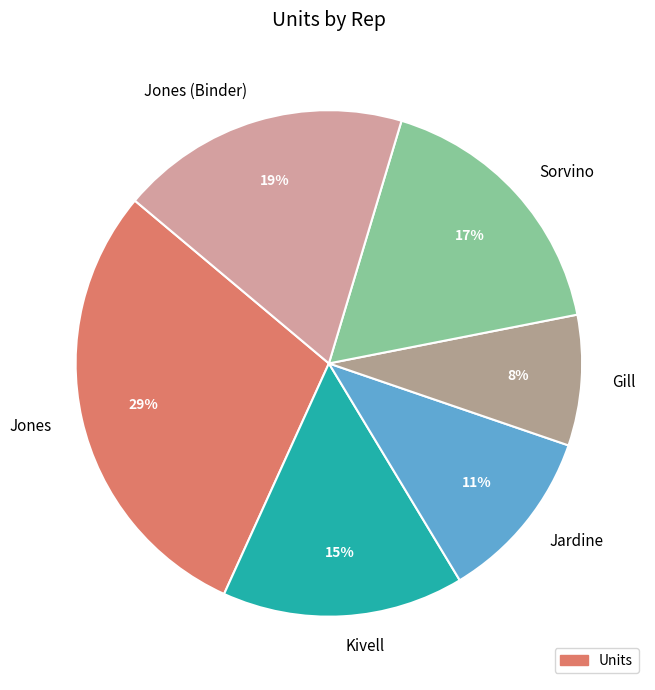

Is it true that Gill is 8% of the pie?

True